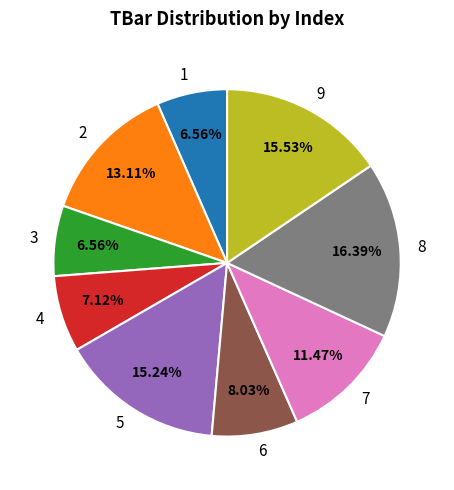

What is the total percentage of 9 and 8?

31.9%